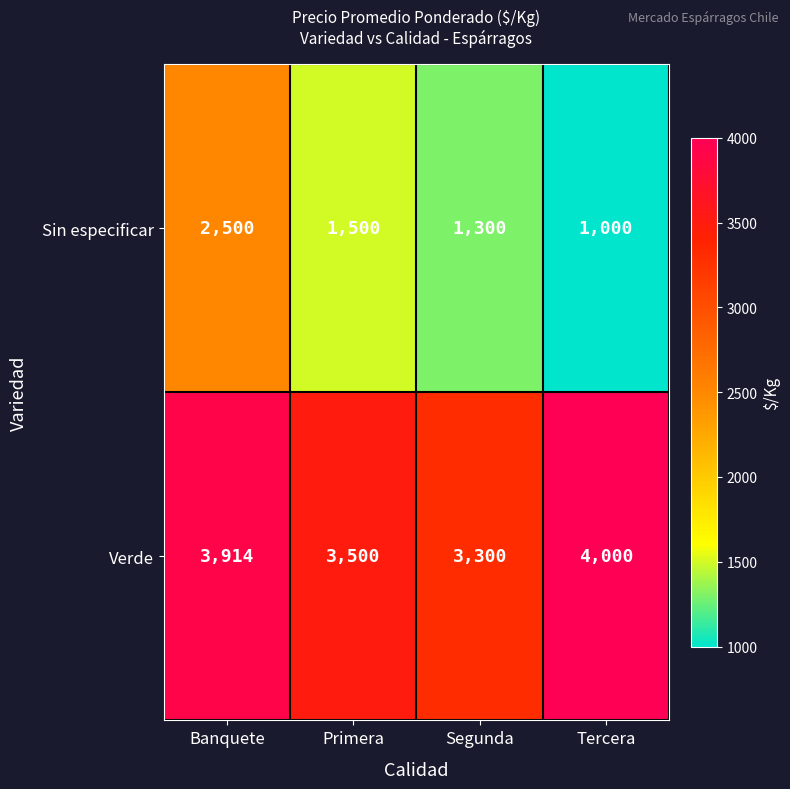

Is the value of Sin especificar at Tercera greater than the value of Verde at Primera?

No